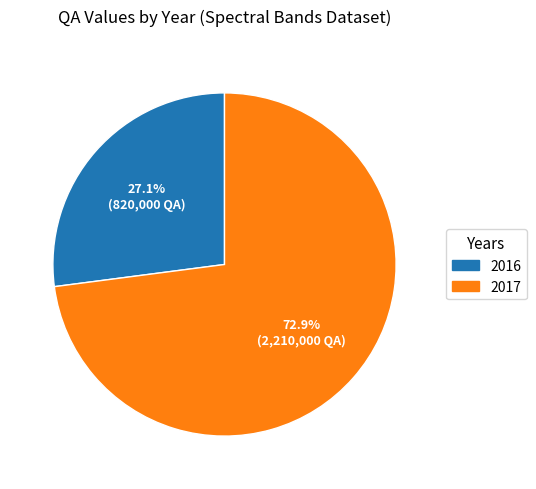

Does any single category account for the majority?

Yes